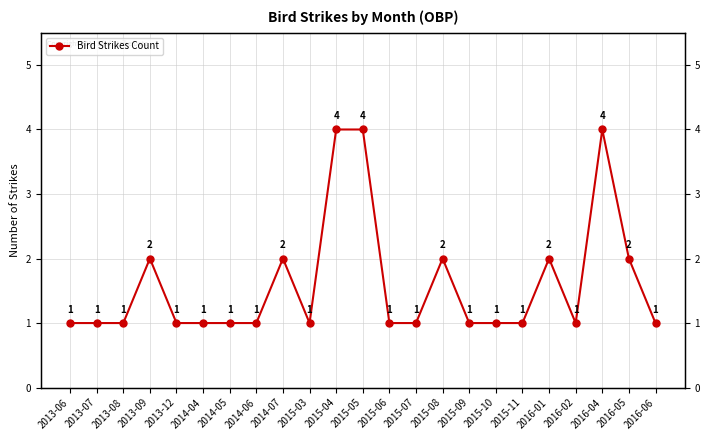

Which has a higher value, 2014-06 or 2015-08?

2015-08